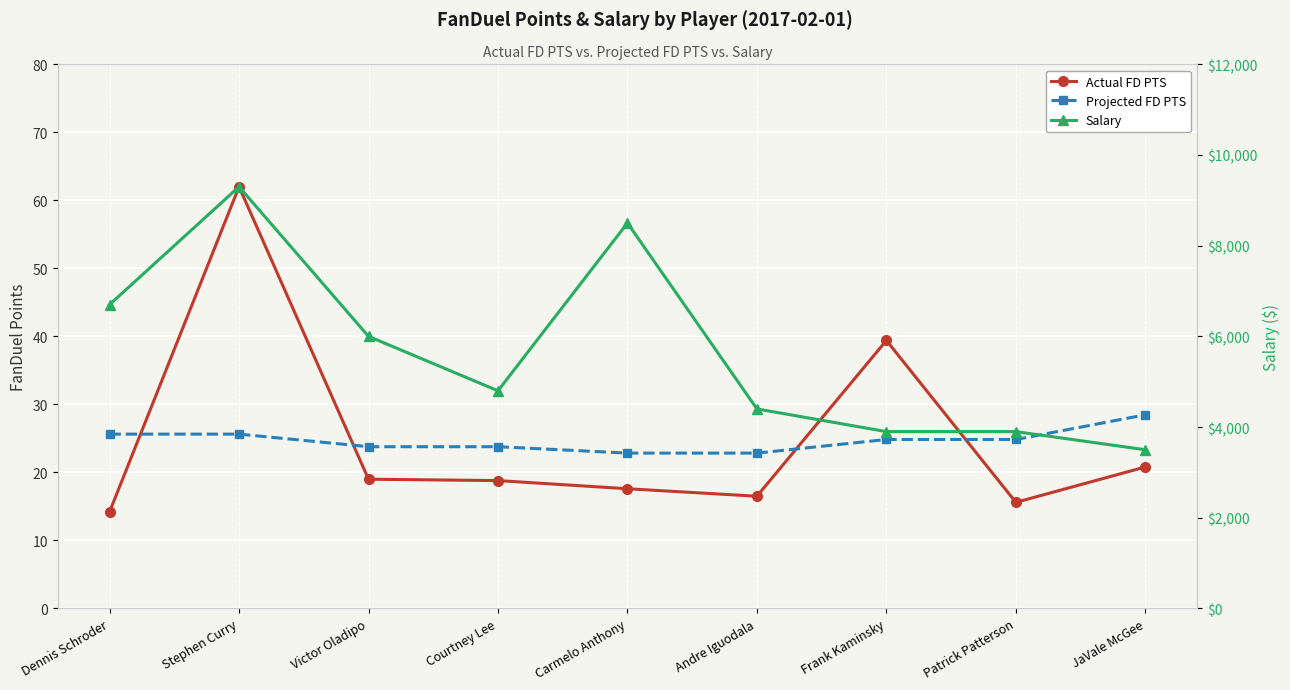

Where is the first local minimum for Actual FD PTS?

Andre Iguodala